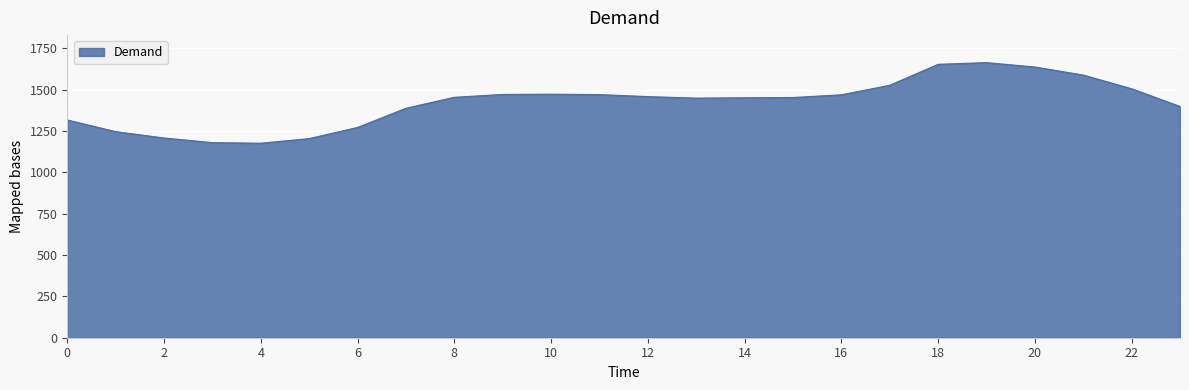

What is the difference between the maximum and minimum values?

487.3